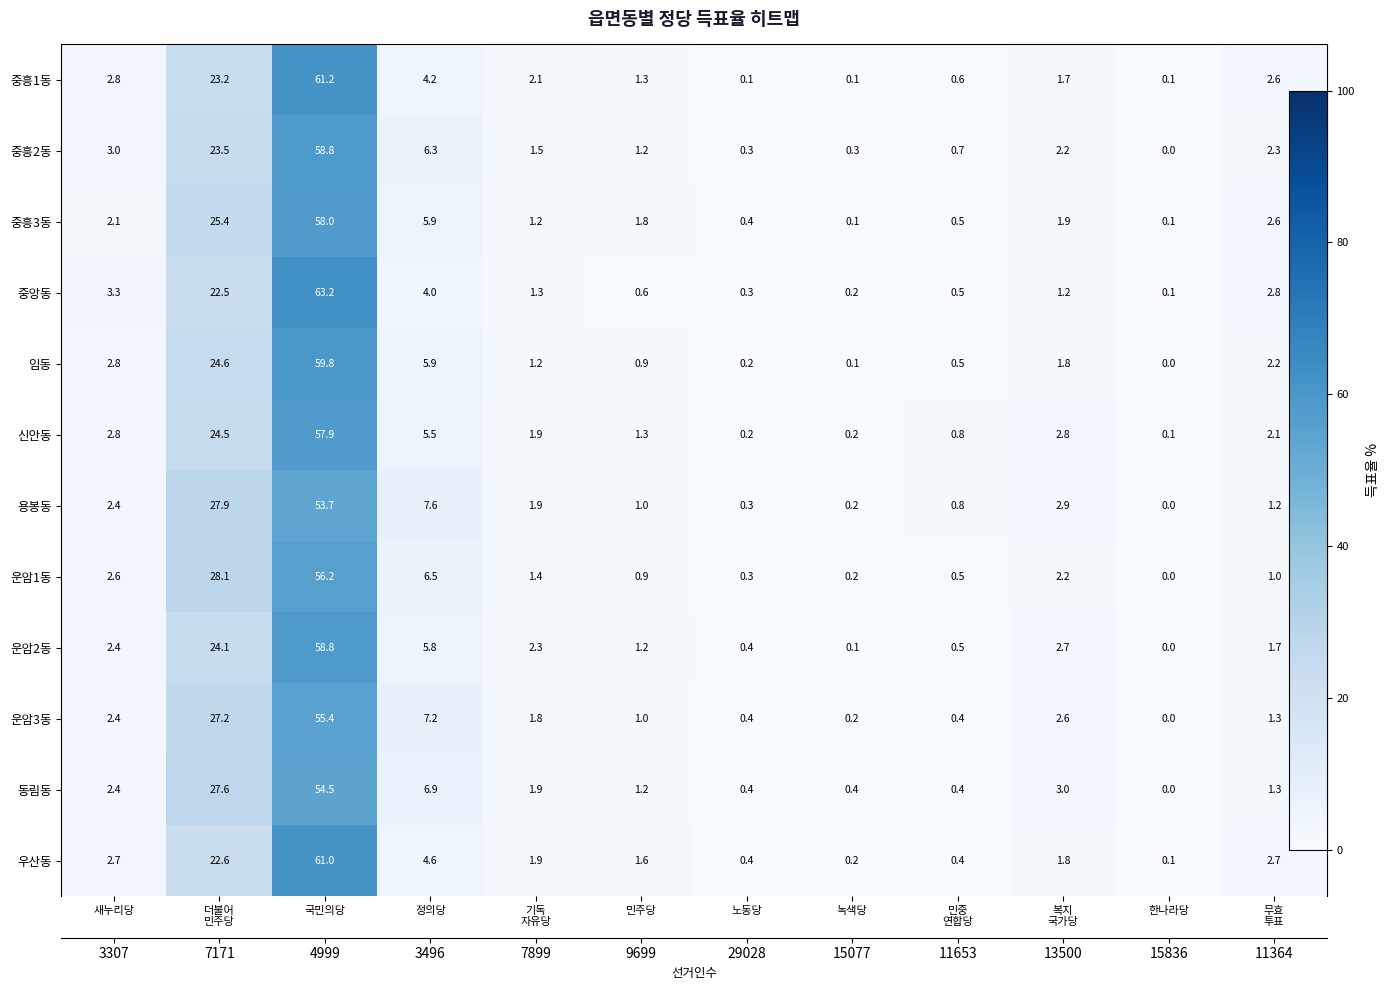

The 용봉동 series shows 32.2 at 국민의당. True or false?

False